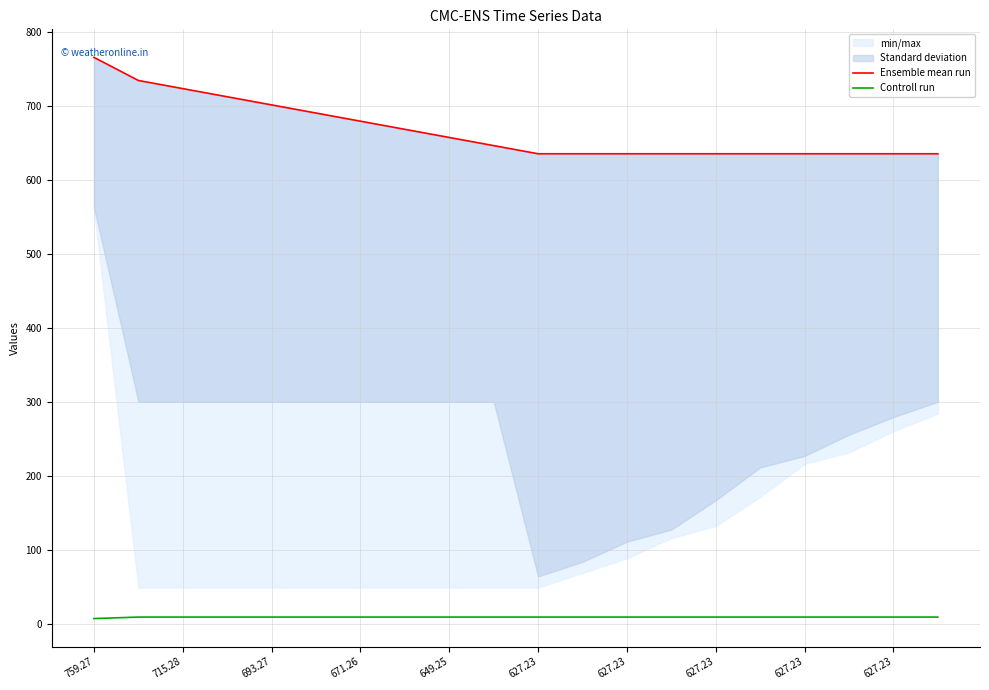

True or false: Controll run and Ensemble mean run intersect in this chart.

False